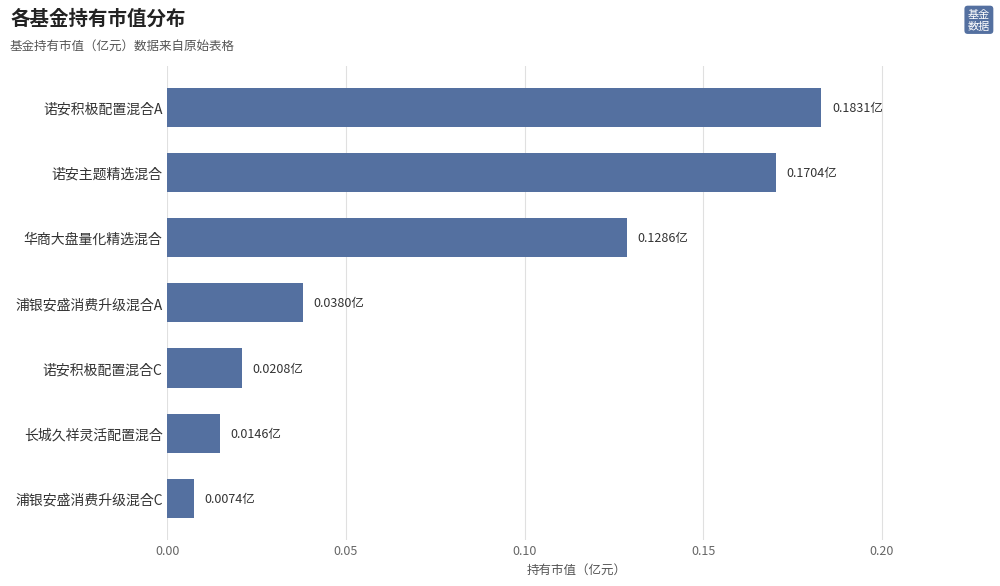

How many distinct data groups are displayed?

1